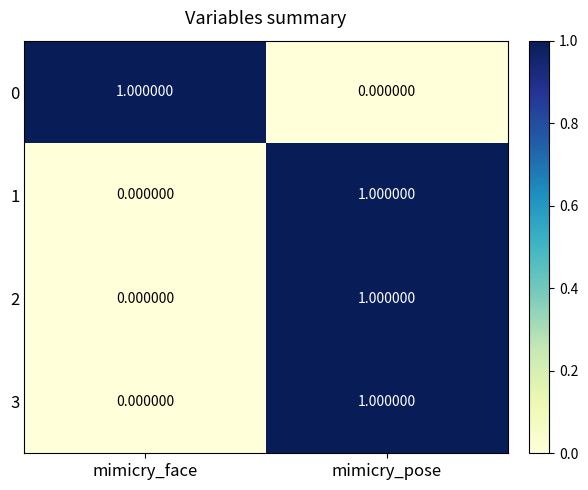

What is the total value across all series at mimicry_pose?

3